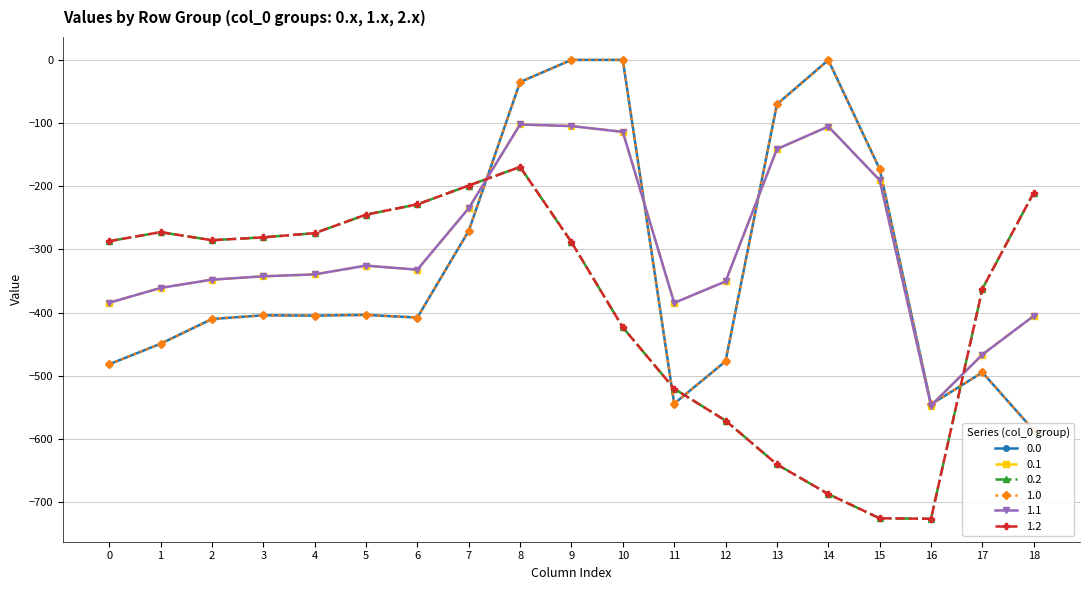

At which category is the sum across all series the highest?

8